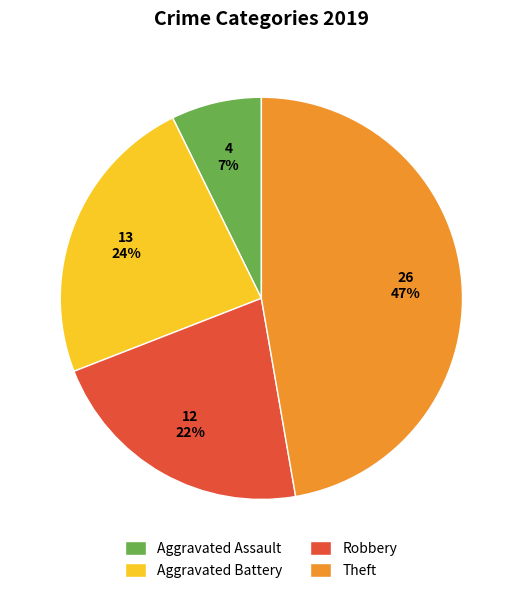

To the nearest percent, what is the difference between the largest and smallest slice percentages?

40%